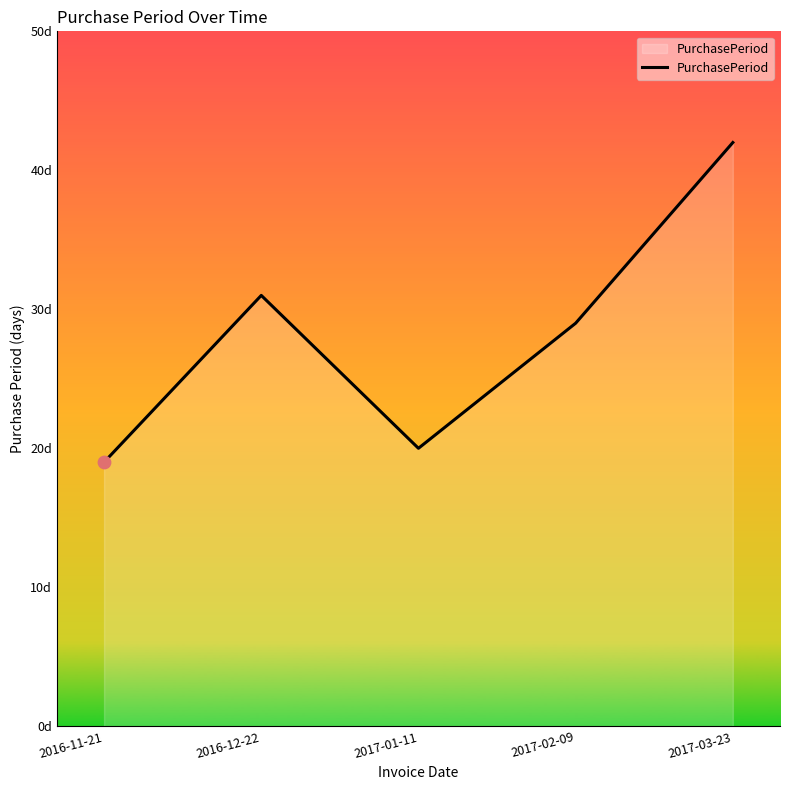

Is this an area chart (filled region under the line)?

Yes